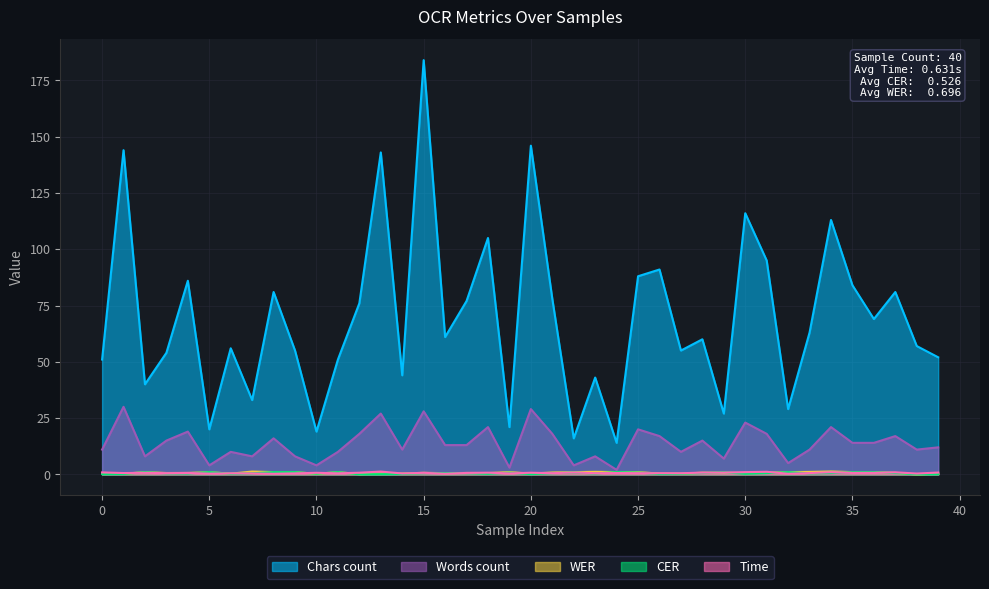

Which category has the highest value across all series?

15